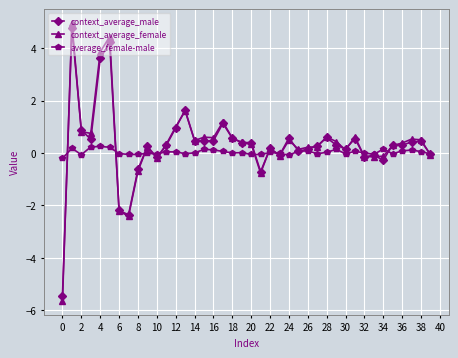

What is the greatest value displayed?

5.0